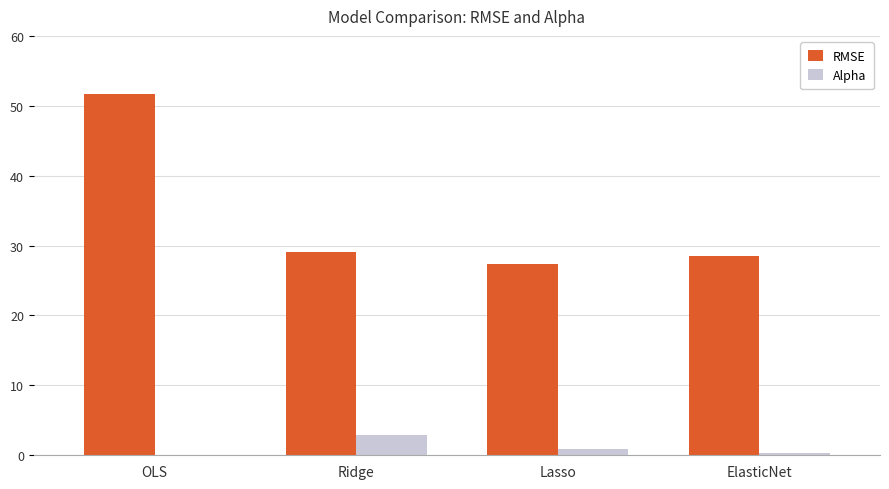

Are the bars grouped side by side (vs. stacked)?

Yes